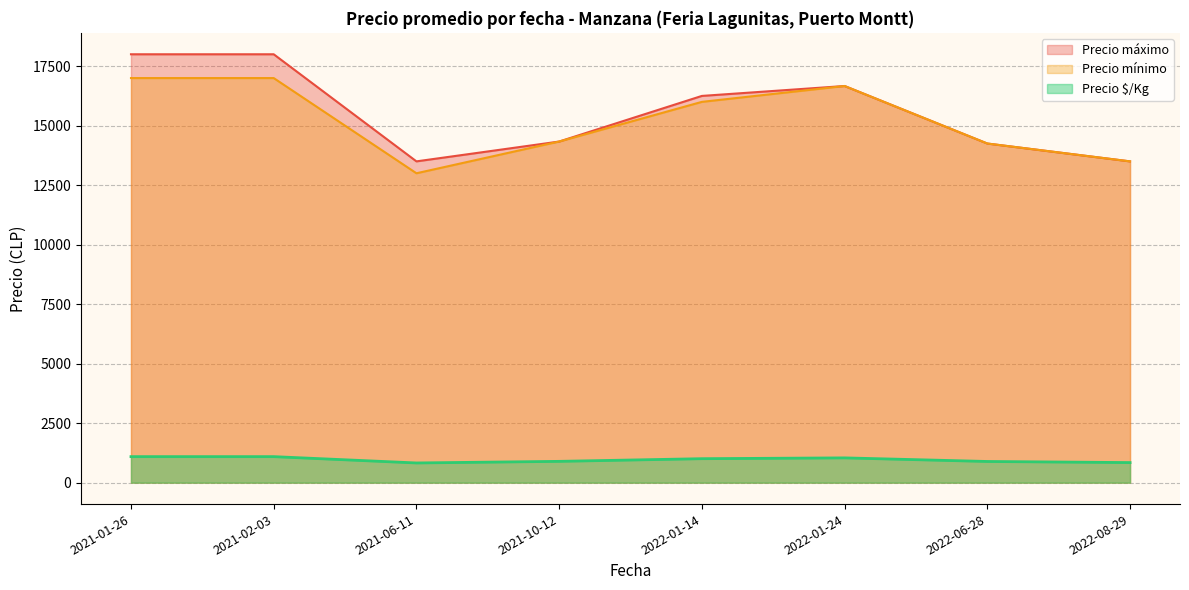

What is the average value of the Precio 1/Kg series?

920